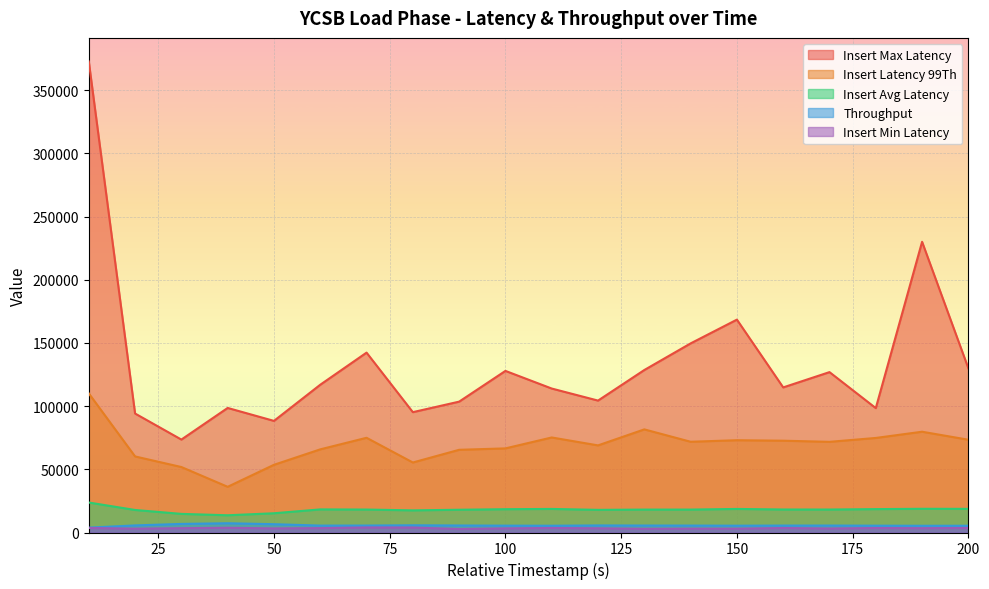

At which label does insert_max_latency first exceed 116927?

10